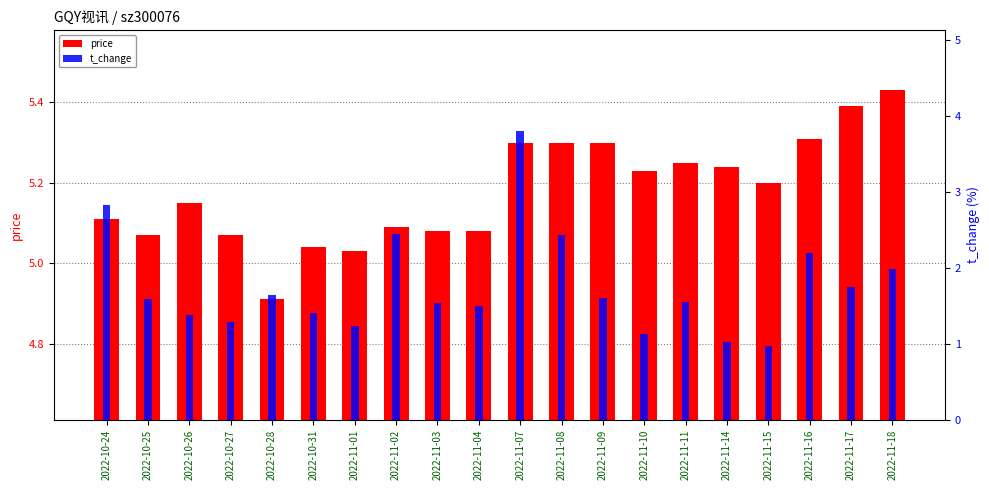

Which category has the highest value across all series?

2022-11-07